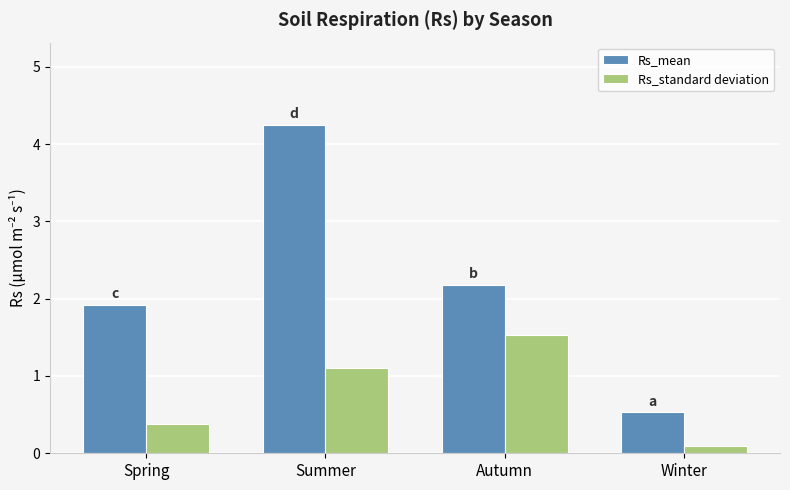

At which label is Rs_standard deviation closest to 0?

Winter